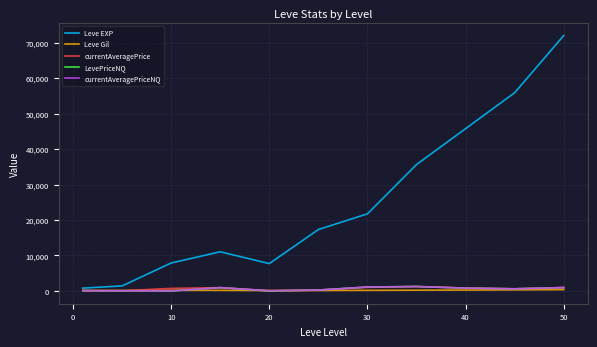

Which series has the largest total across all categories?

Leve EXP